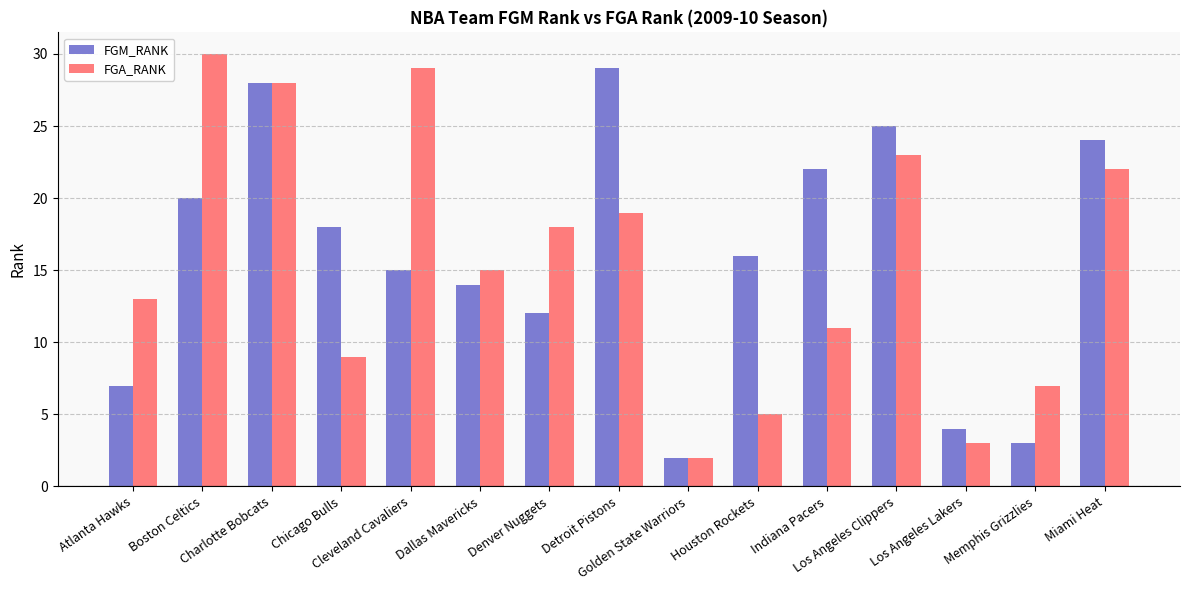

What is the label of the 6th bar from the right?

Houston Rockets